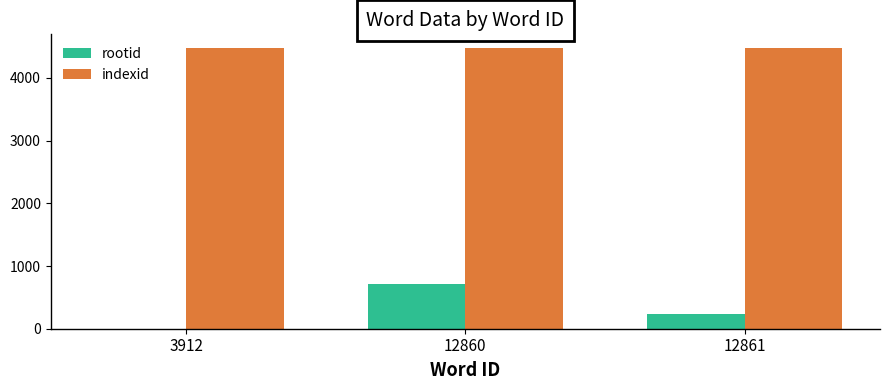

Reading right to left, transcribe all the data shown in this chart.

rootid: 12861=227	12860=706	3912=0
indexid: 12861=4472	12860=4472	3912=4472